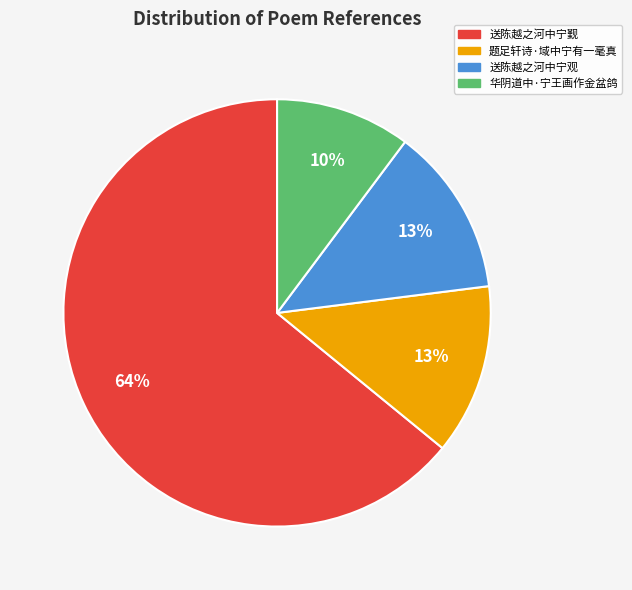

Is it true that 送陈越之河中宁觐 is 57% of the pie?

False